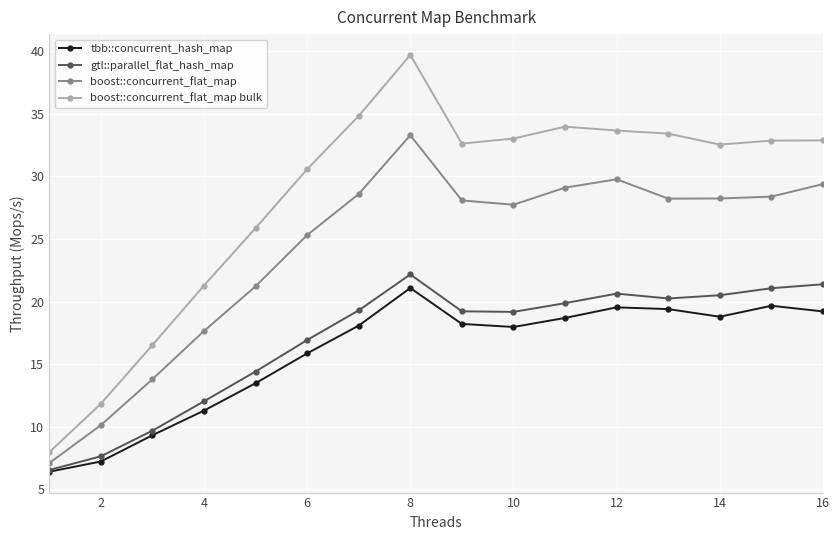

True or false: boost::concurrent_flat_map bulk and tbb::concurrent_hash_map intersect in this chart.

False